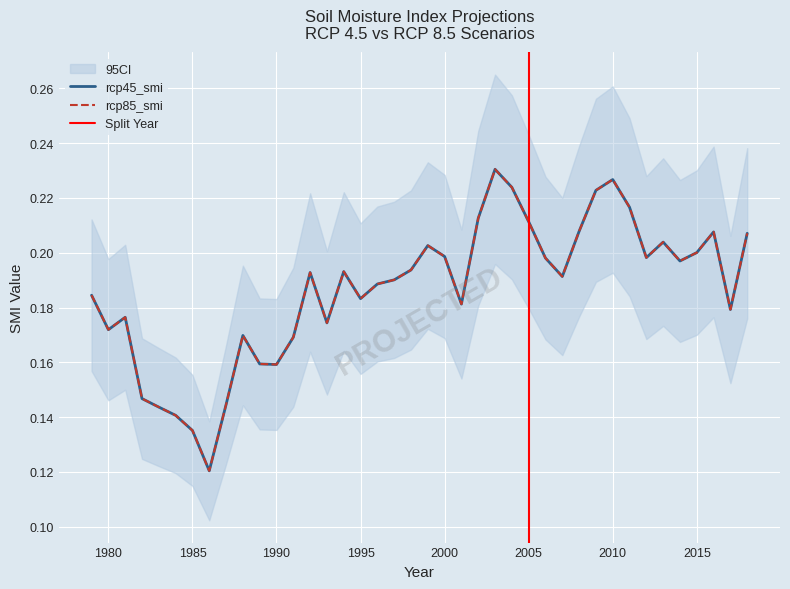

True or false: rcp85_smi and rcp45_smi cross at least once.

False